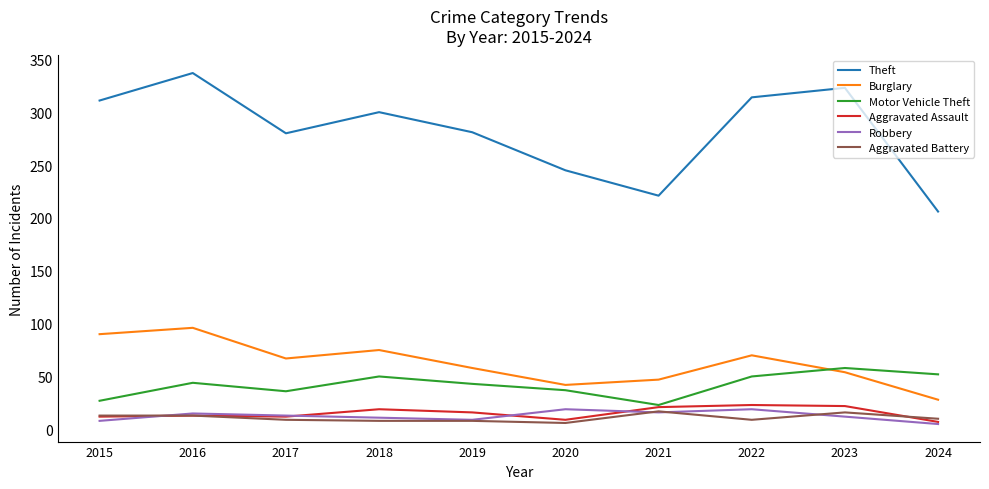

At which label does Robbery first exceed 13?

2016